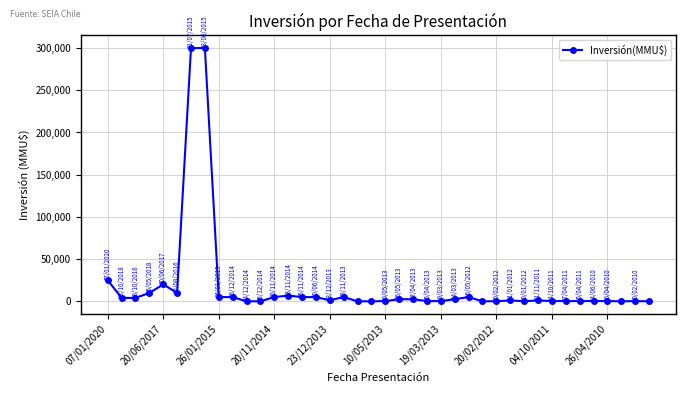

What is the difference between the second highest and second lowest values?

300000